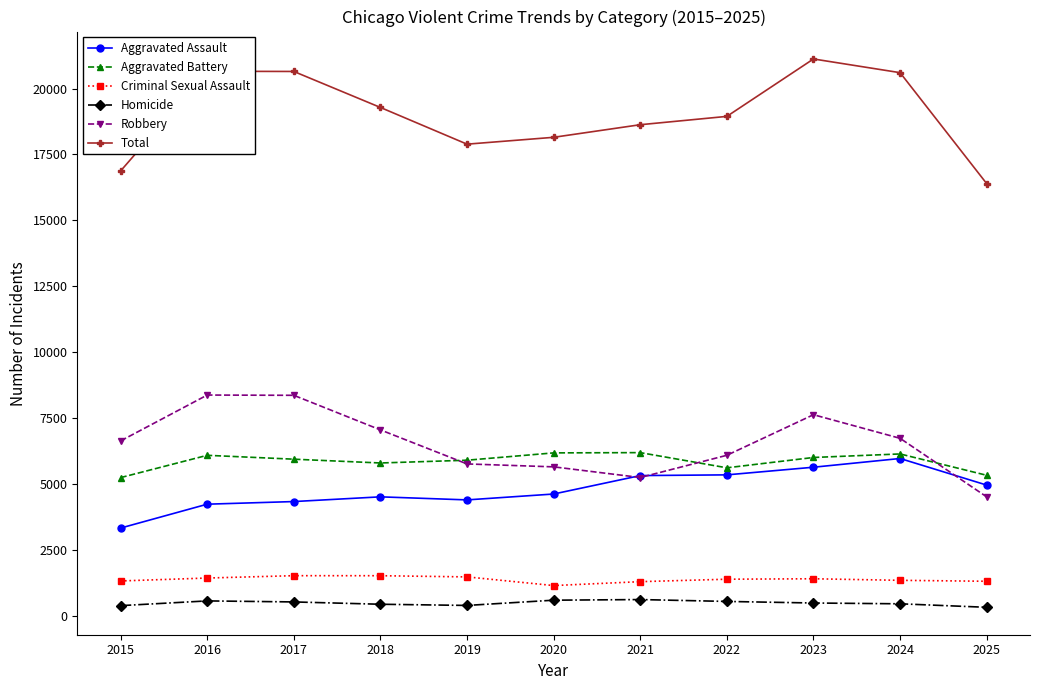

List the series in order of their peak value, highest first.

Total, Robbery, Aggravated Battery, Aggravated Assault, Criminal Sexual Assault, Homicide